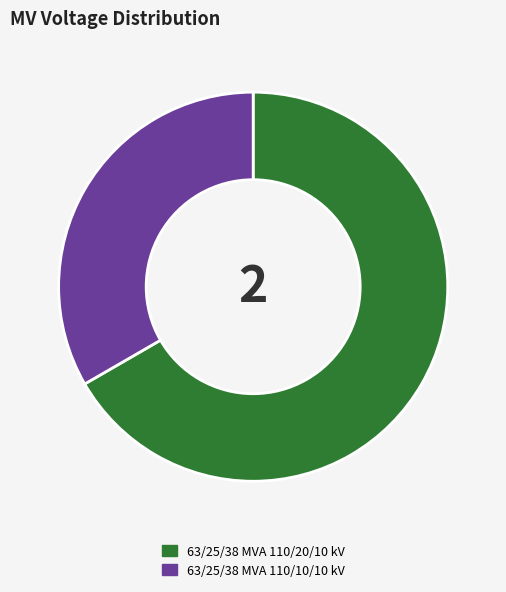

What is the largest slice in the pie chart?

63/25/38 MVA 110/20/10 kV